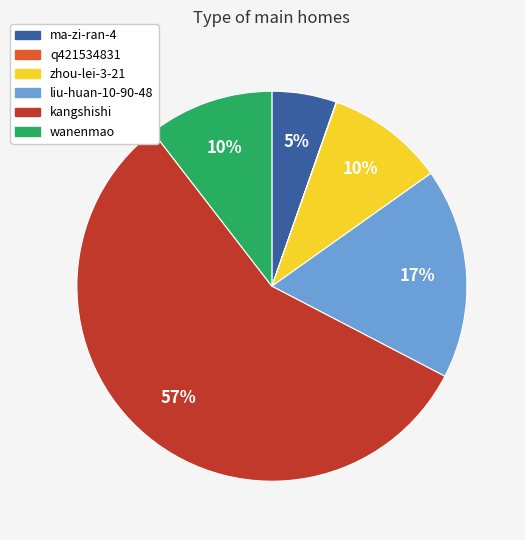

To the nearest percent, what is the average slice percentage?

17%